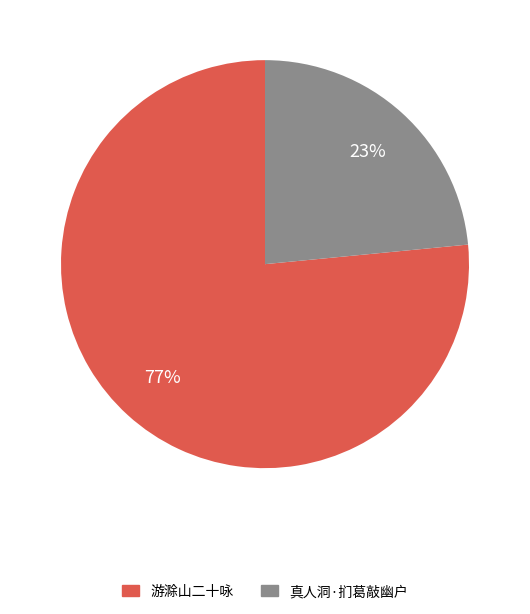

To the nearest percent, what is the average slice percentage?

50%